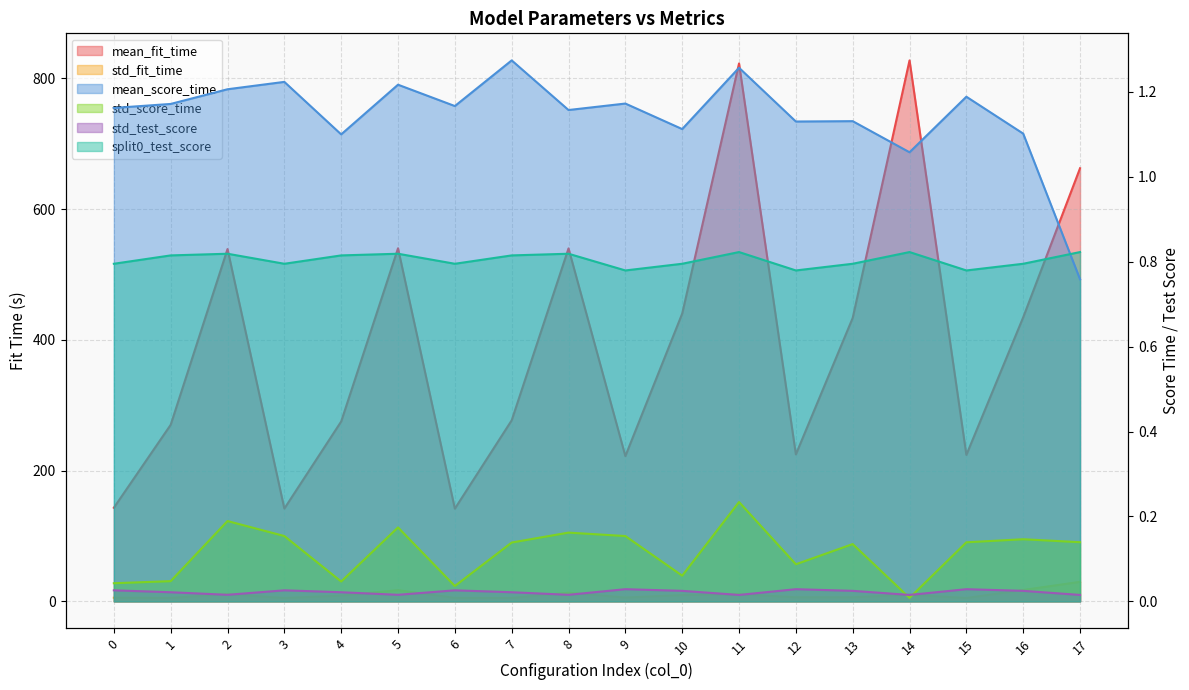

What is the sum of the split0_test_score values at 9 and 16?

1.6